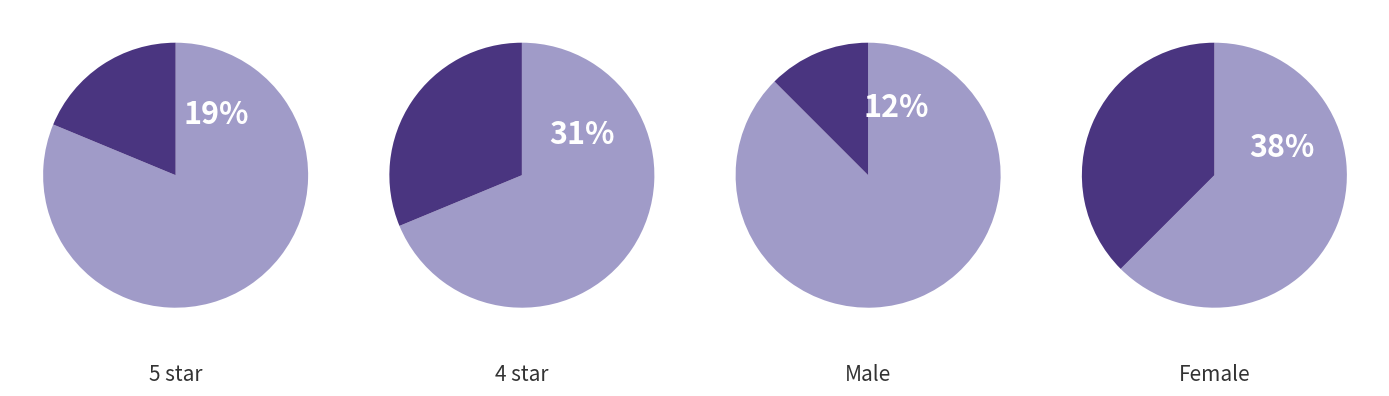

What is the total percentage of Male and Female?

50.0%